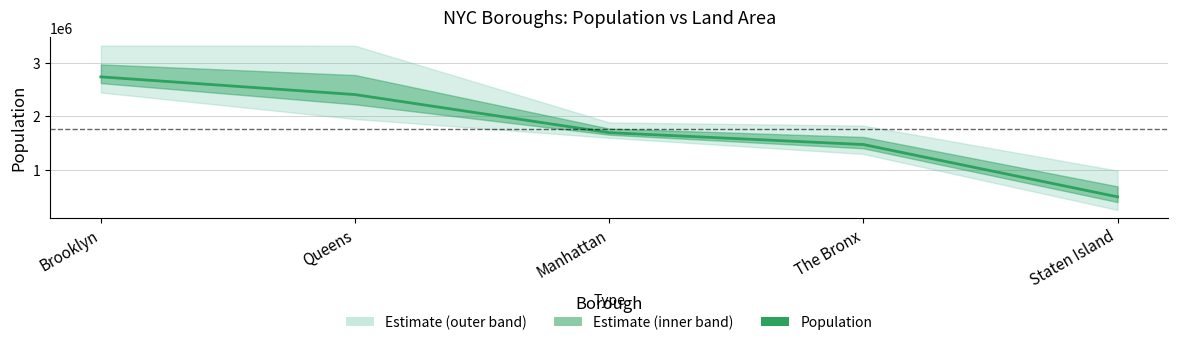

What value does the data have at Brooklyn, to the nearest 10?

2736070